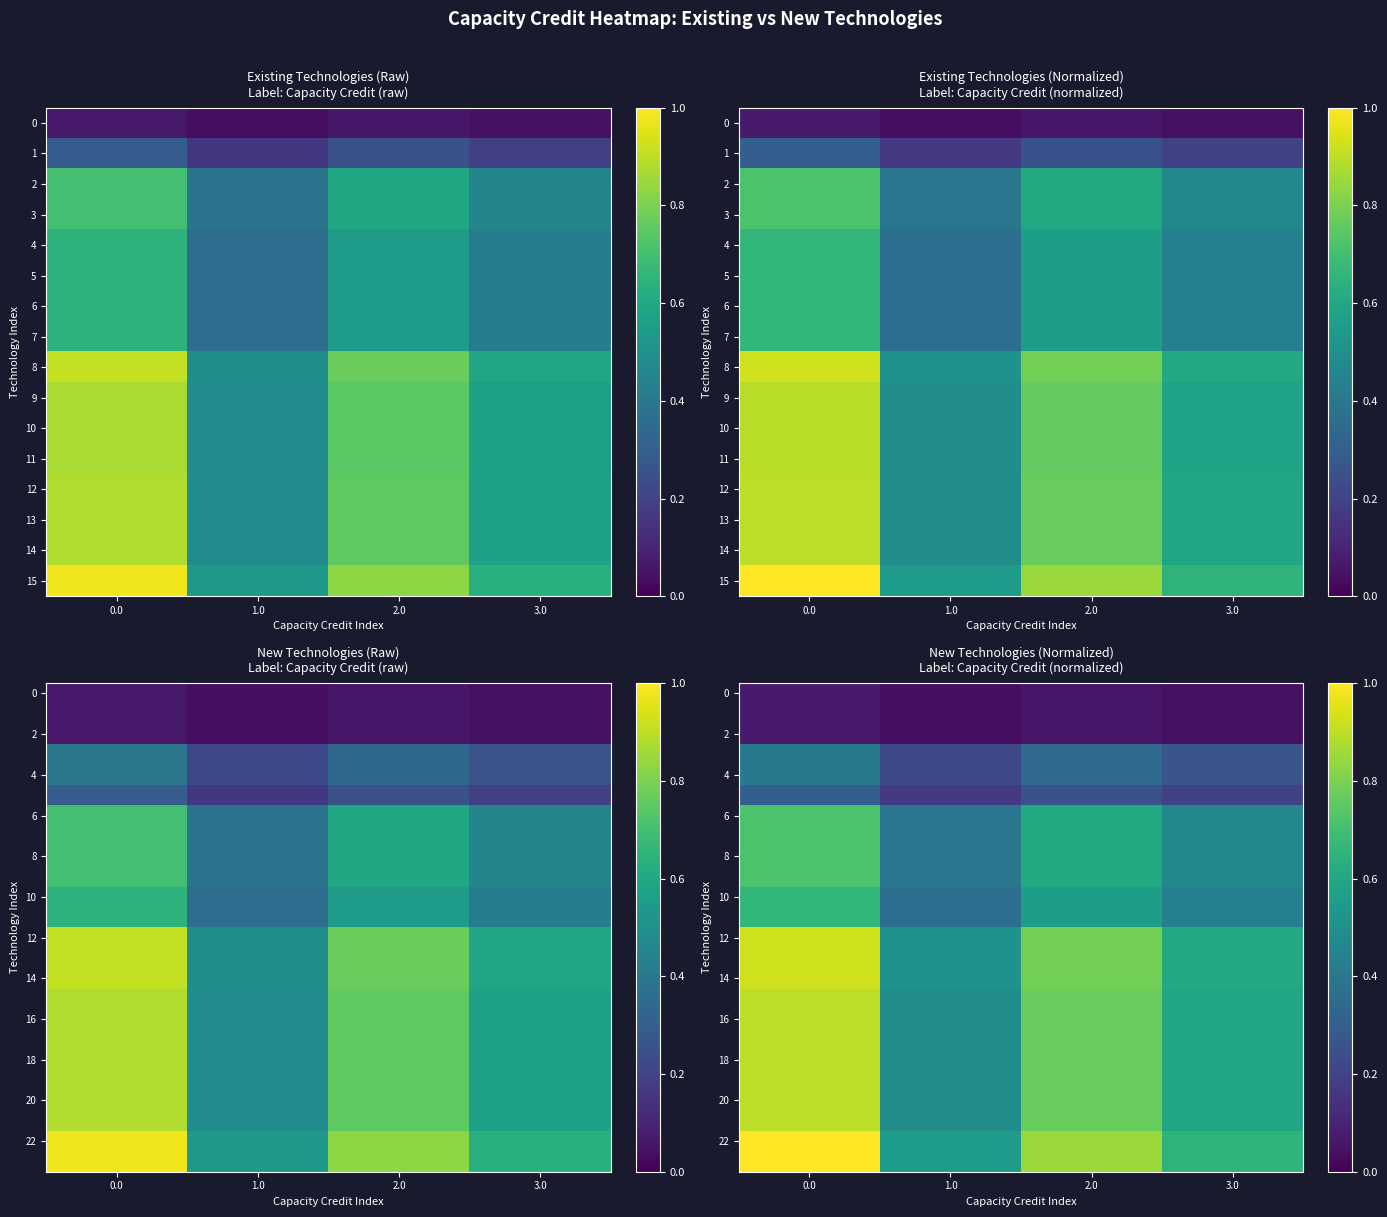

How many distinct data groups are displayed?

24